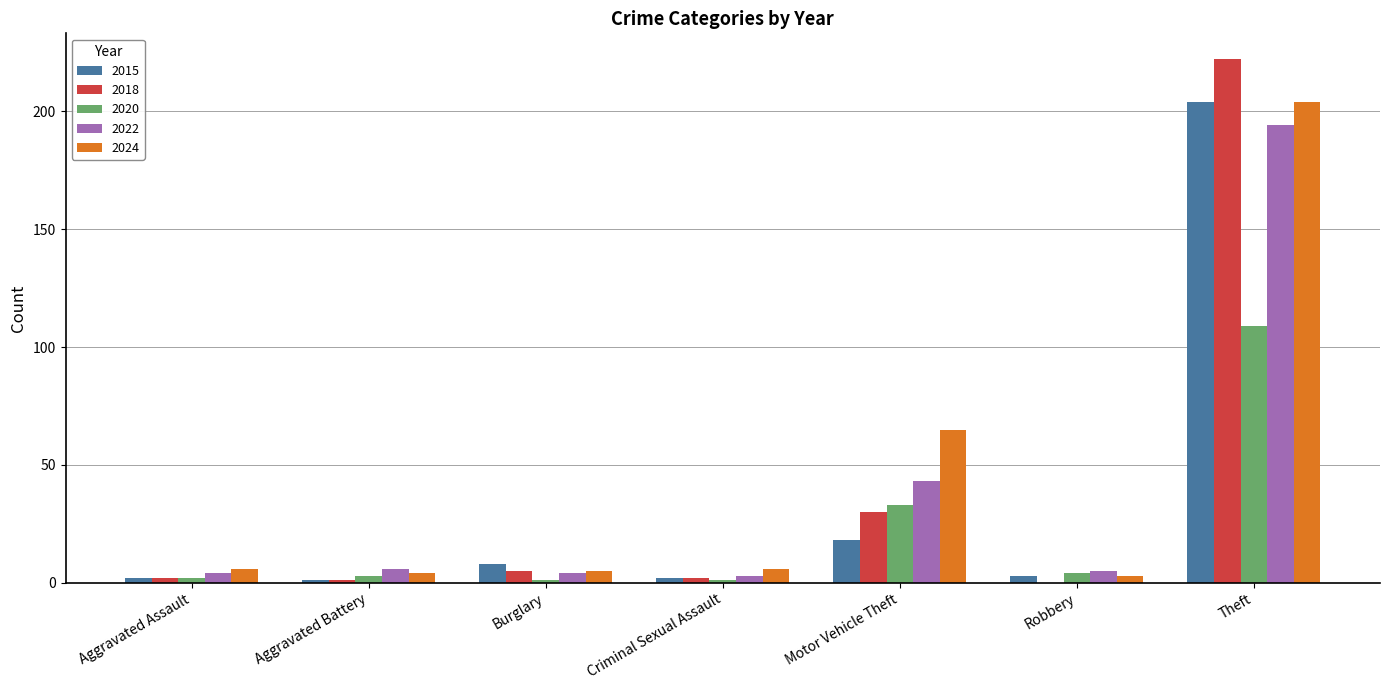

Which series has the largest total across all categories?

2024